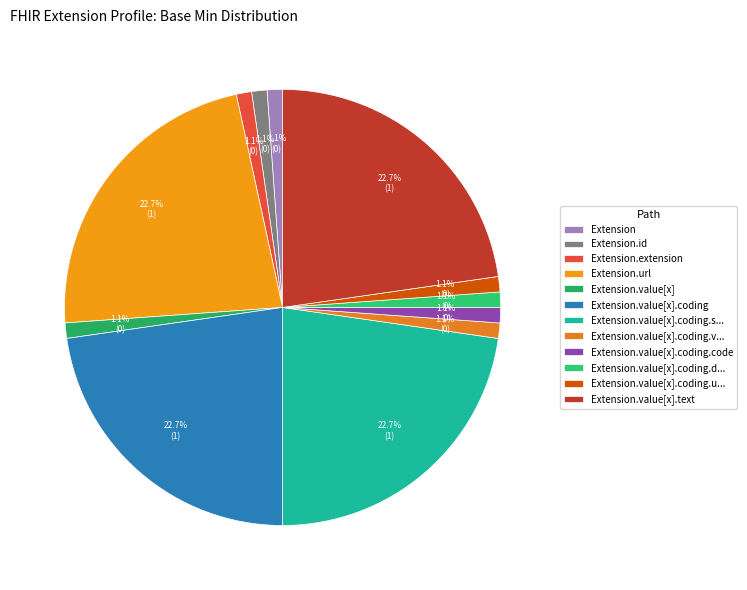

To the nearest percent, what is the combined percentage of Extension.extension and Extension.value[x].coding?

24%